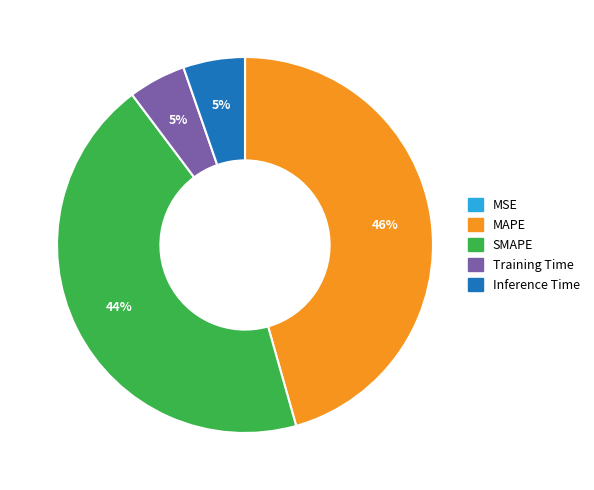

Does any single category account for the majority?

No